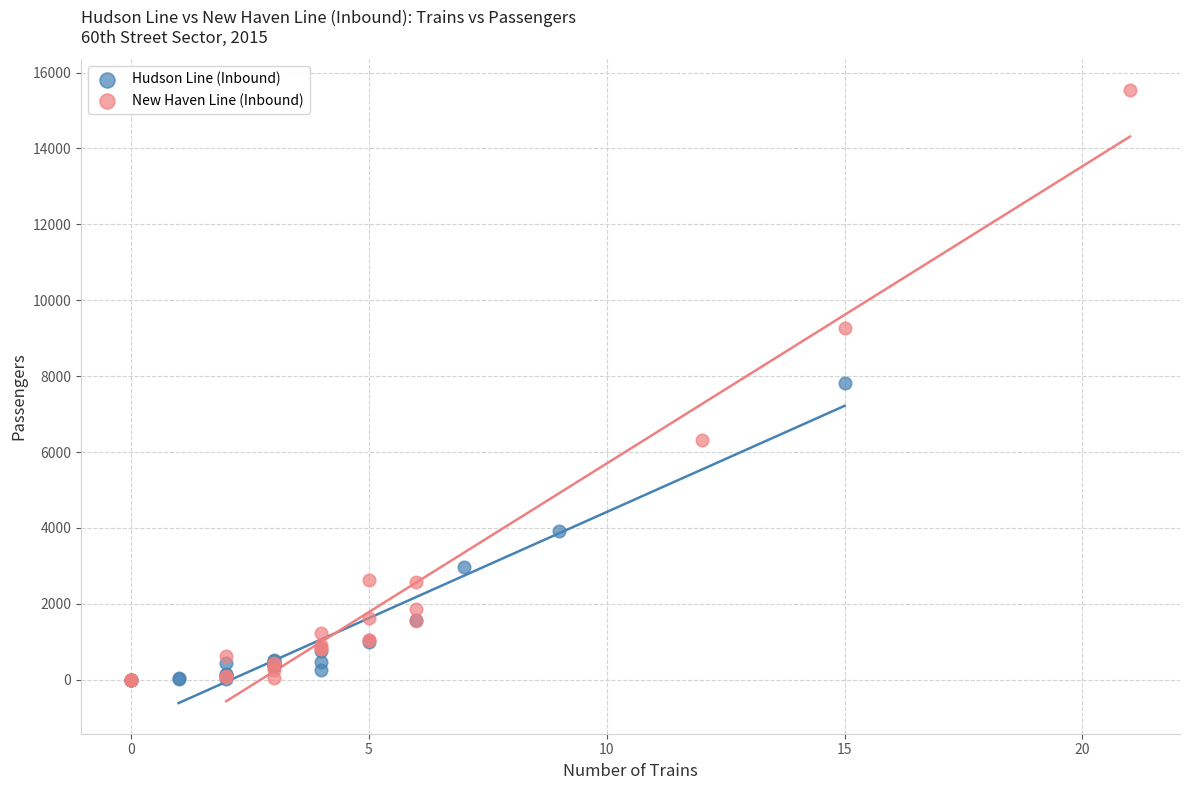

Which series has the widest spread of Y values?

New Haven Line (Inbound)